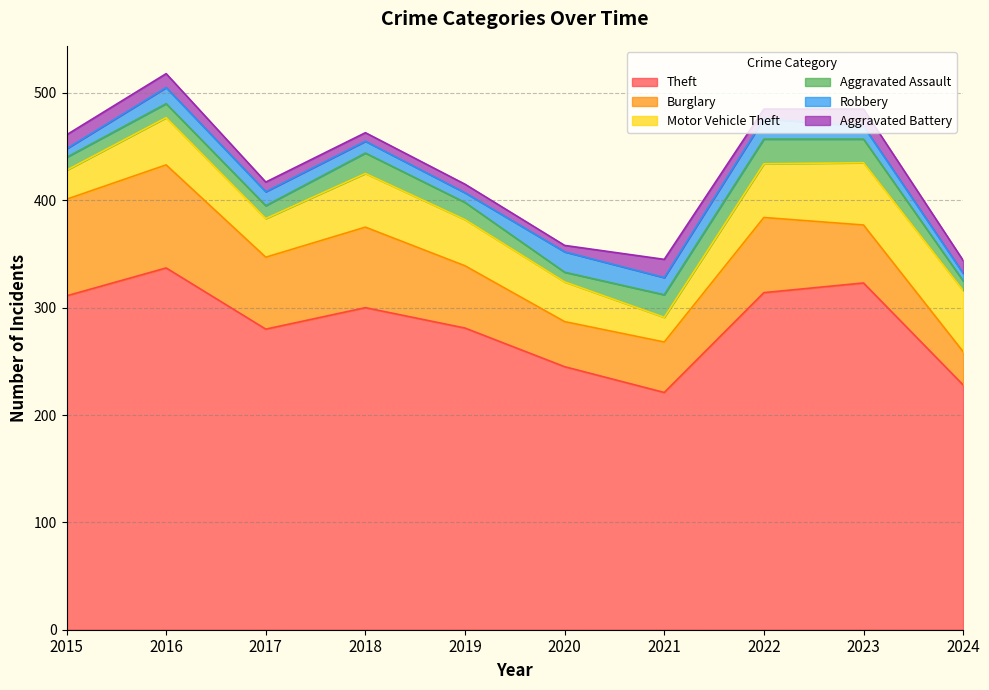

True or false: Burglary has more than 1 interior local peaks.

True